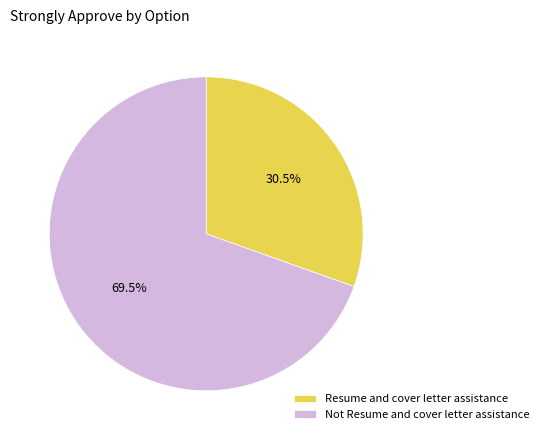

Does Not Resume and cover letter assistance represent more than half of the total?

Yes